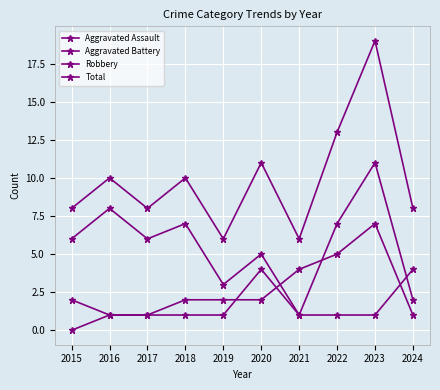

True or false: Total has more than 2 points higher than both neighbors.

True